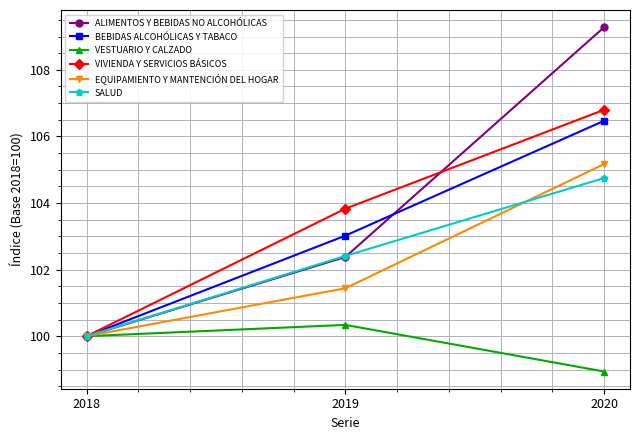

What is the sum of the VIVIENDA Y SERVICIOS BÁSICOS values at 2018 and 2020?

206.8